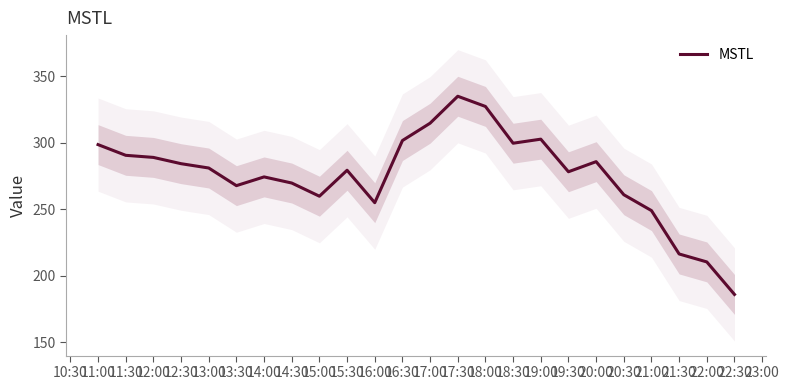

Count the number of values greater than 281.

12